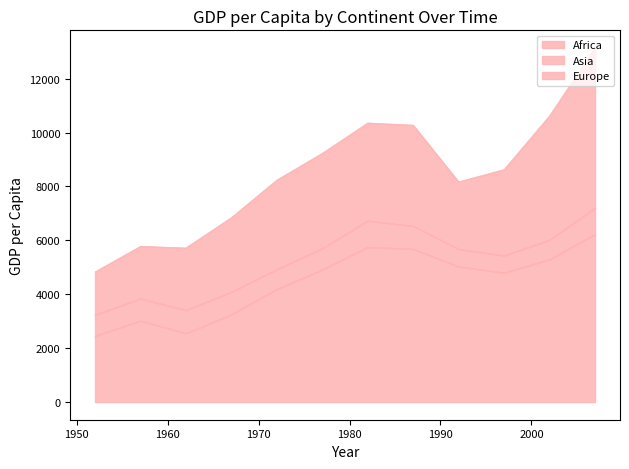

Does the chart display data point markers on the line(s)?

No